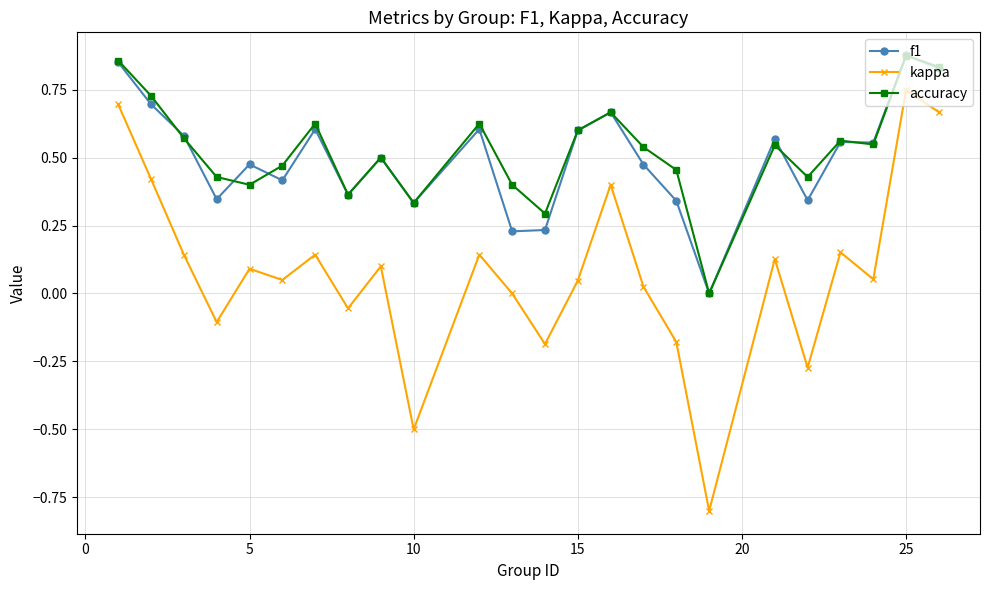

How many lines are shown in the chart?

3